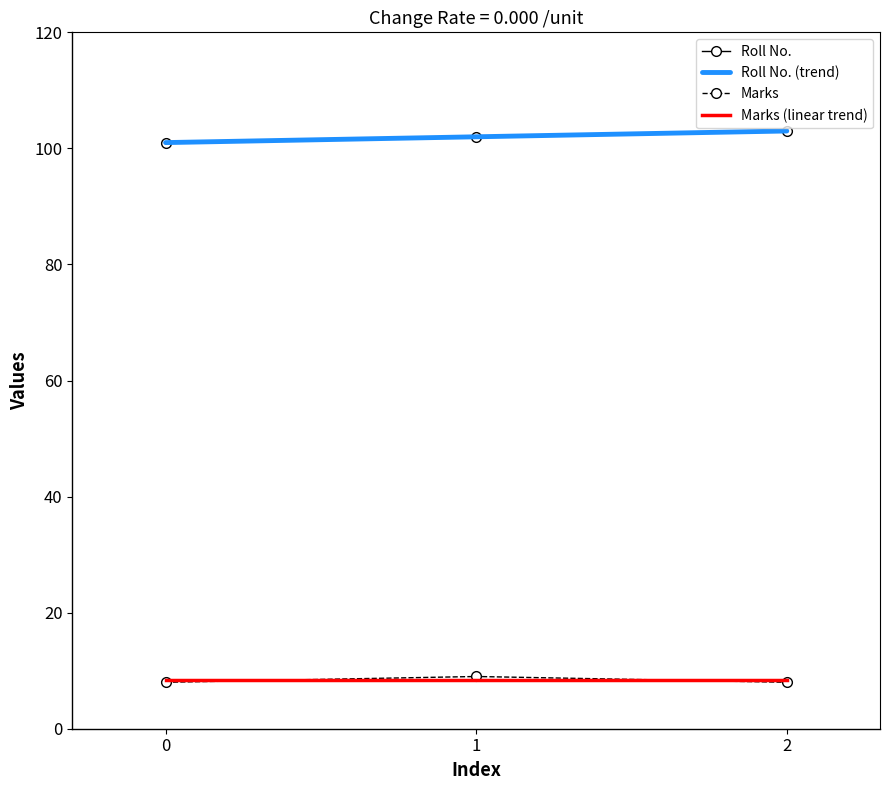

Which category has the highest value across all series?

2